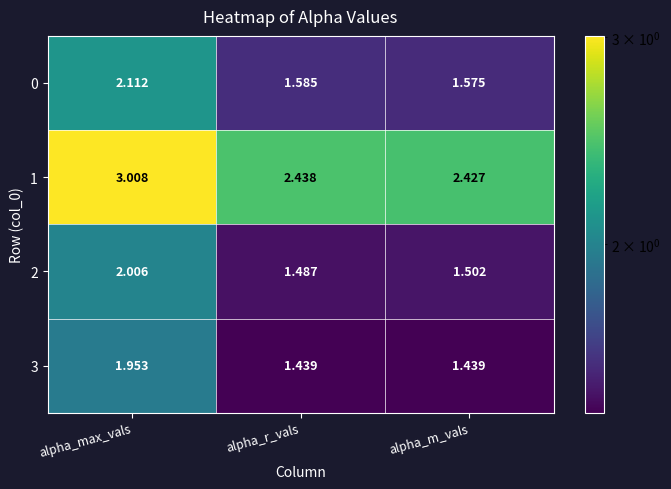

What is the difference between the highest and lowest values at alpha_r_vals?

1.0